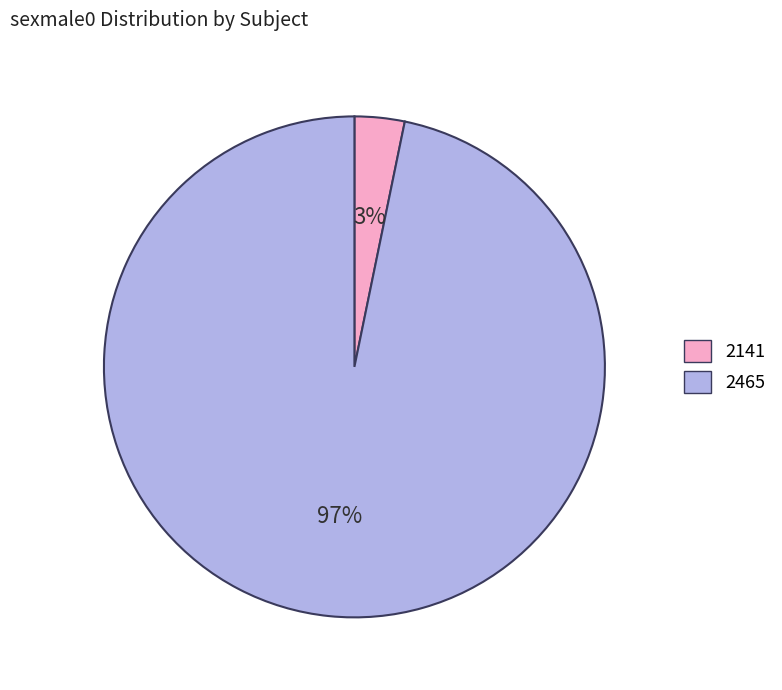

The 2465 slice represents 97% of the pie. True or false?

True